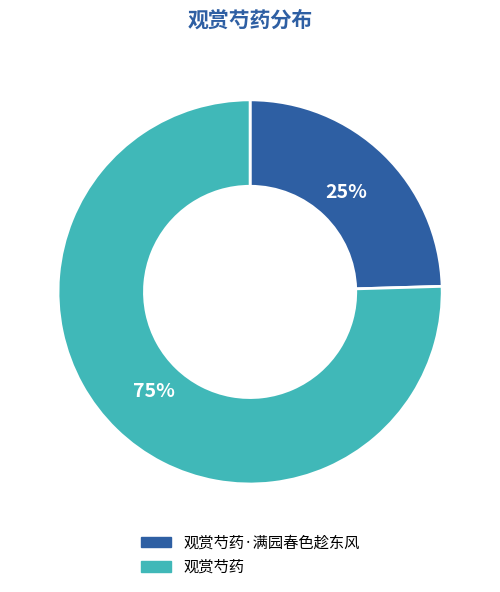

To the nearest percent, what percentage of the pie is 观赏芍药·满园春色趁东风?

25%